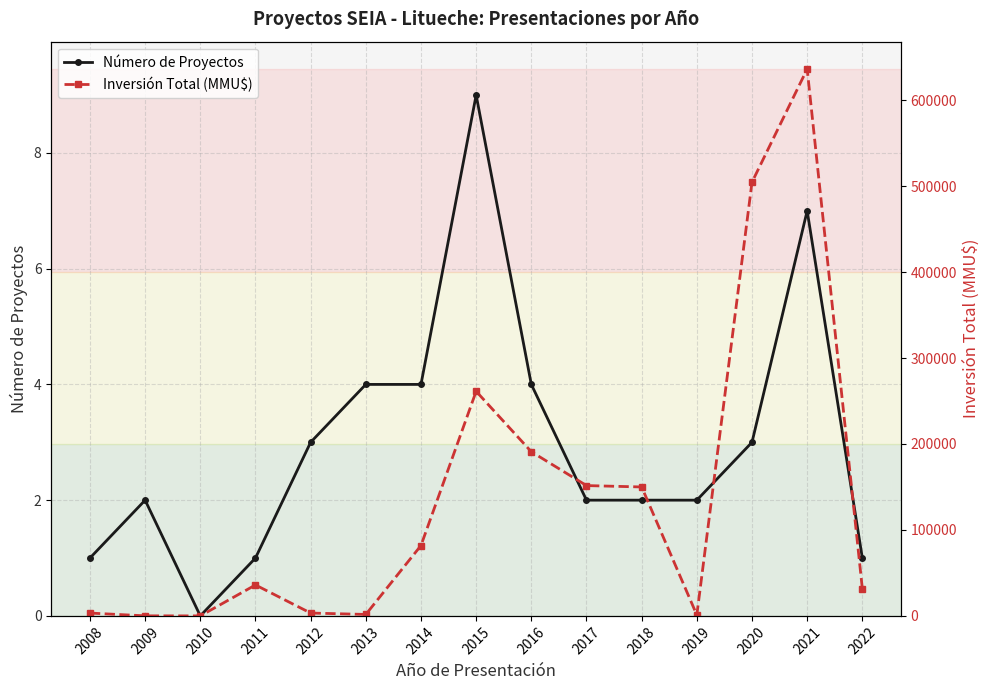

At how many categories does at least one series exceed 405992?

2